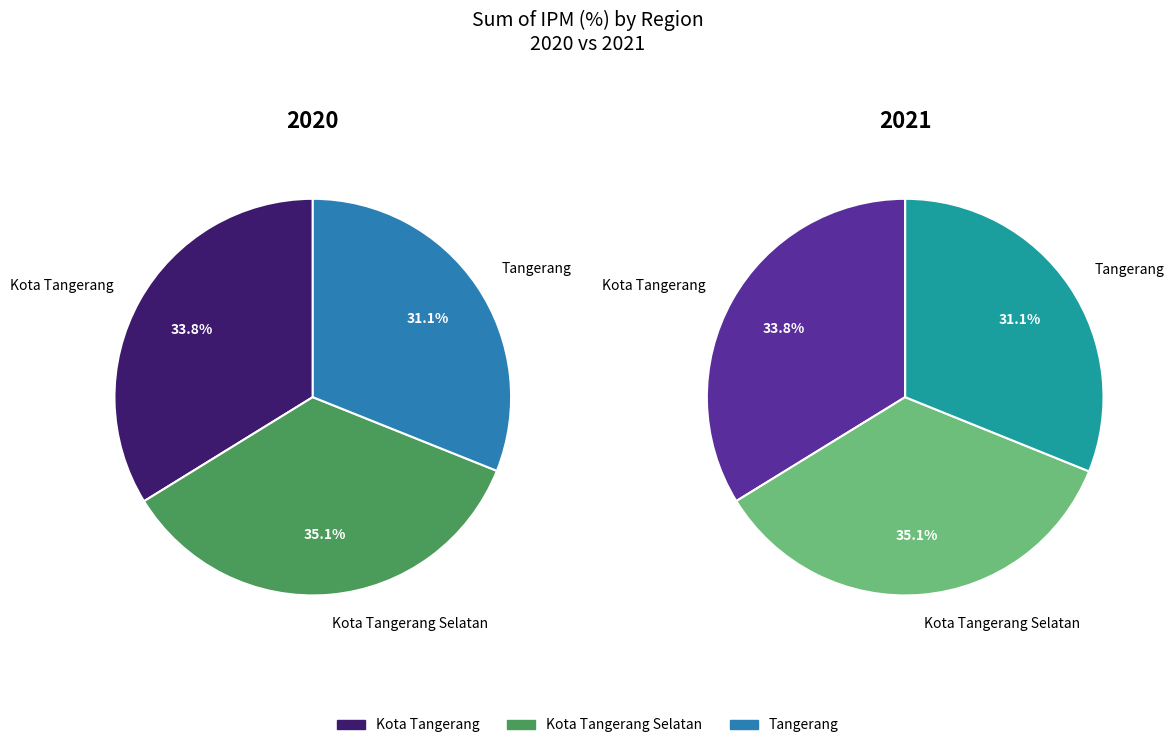

To the nearest percent, what is the average slice percentage?

33%